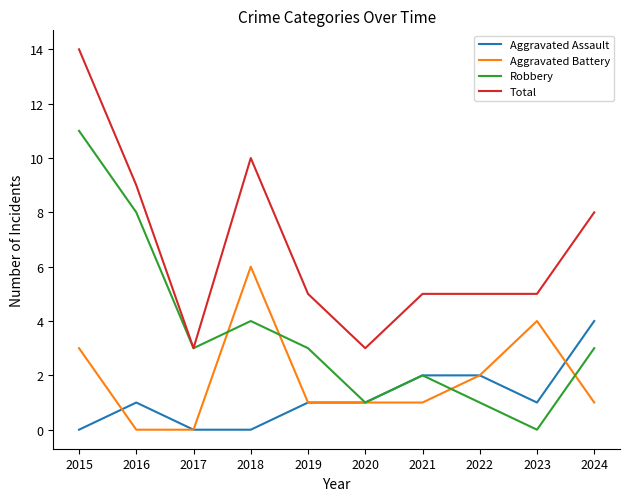

At which category does Robbery reach its first local peak?

2018